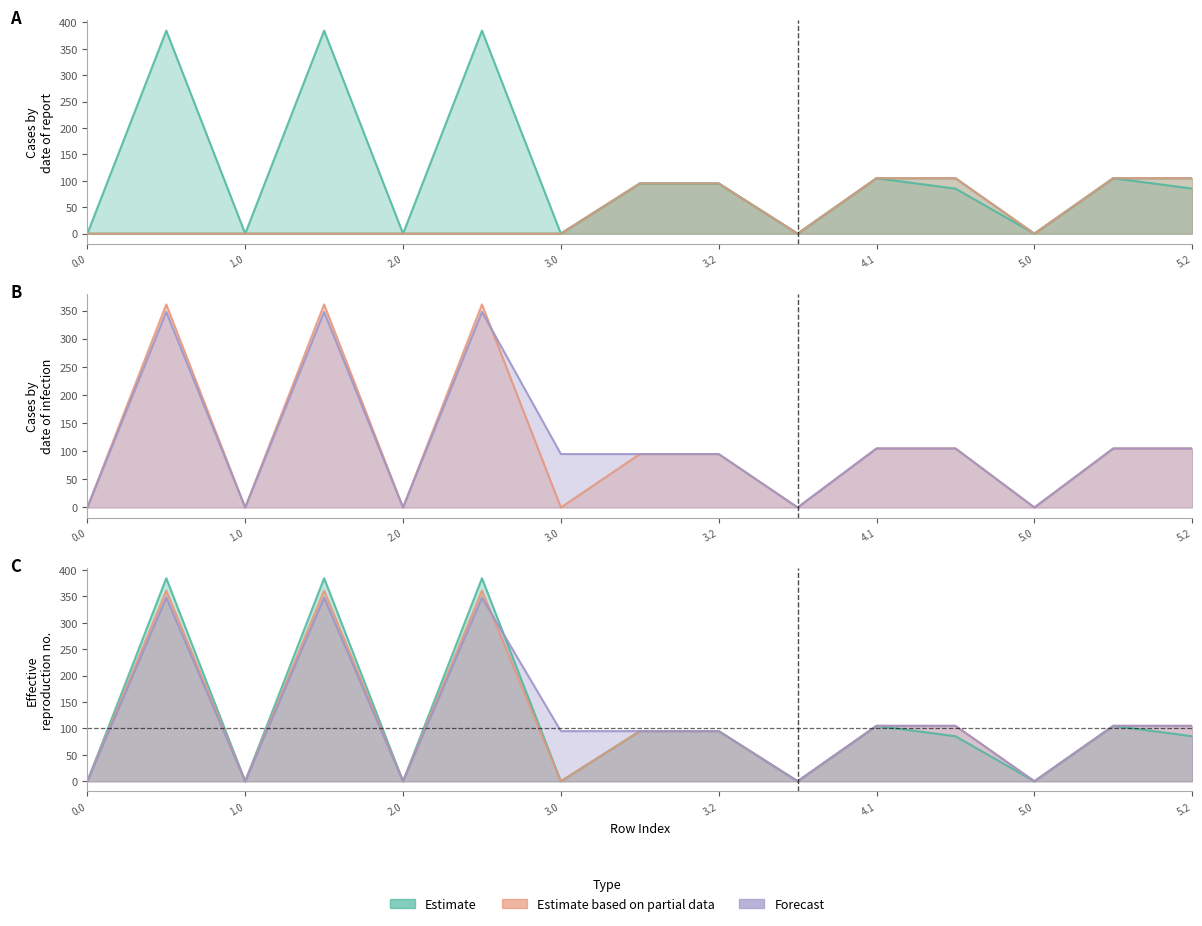

Between 5.1 and 4.0, which is larger?

5.1